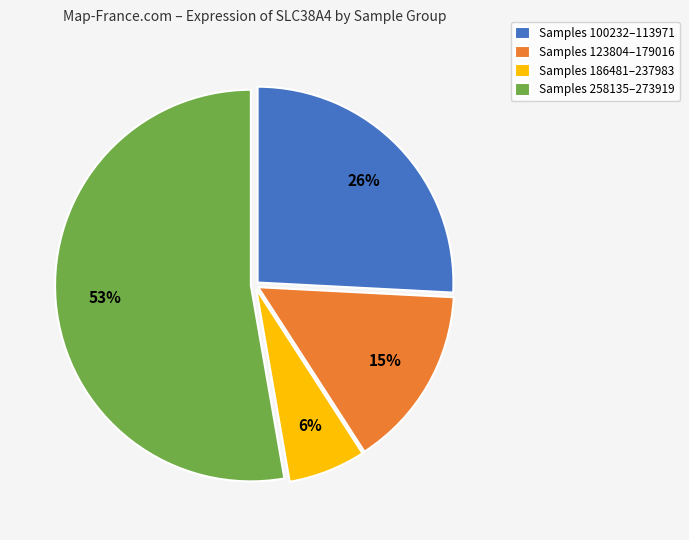

What percentage is the Samples 100232–113971 slice, to the nearest percent?

26%